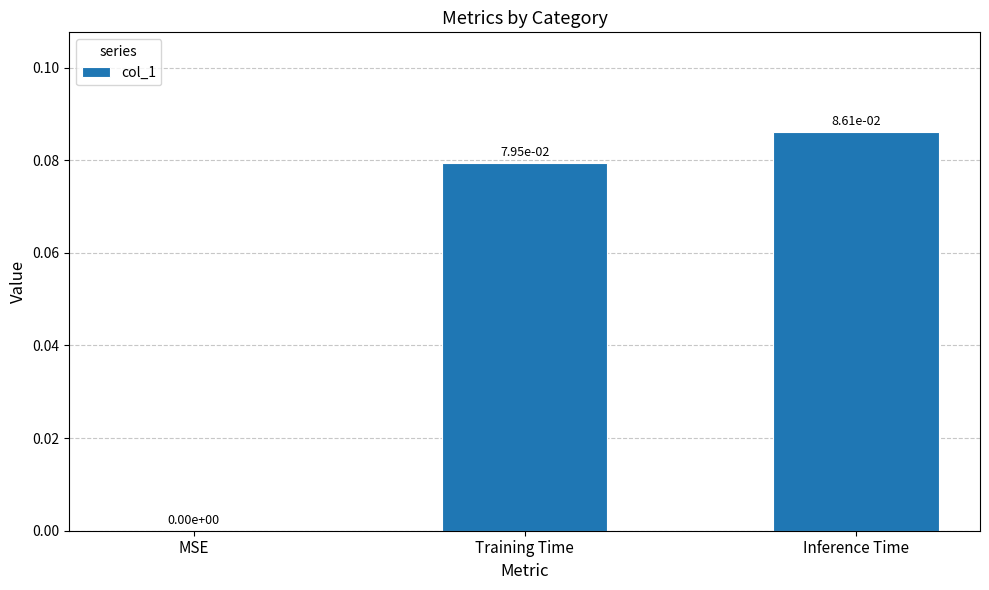

At which category does the chart reach its peak across all series?

Inference Time